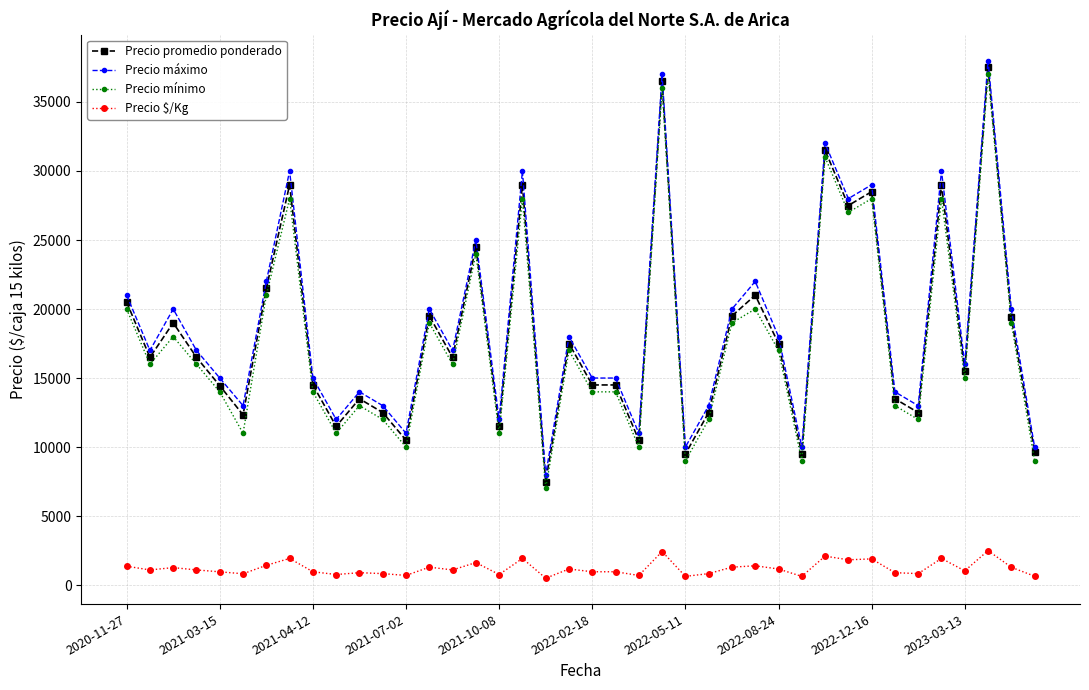

How many data points in Precio promedio ponderado are less than 16500?

19